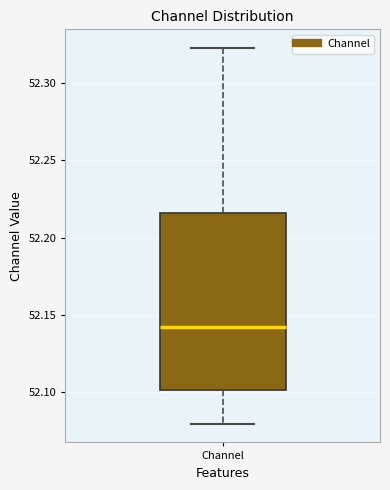

Where does the lower whisker of the box for Channel end on the y-axis? The values are not printed on the chart, so give them approximately, as read against the axis.

52.080